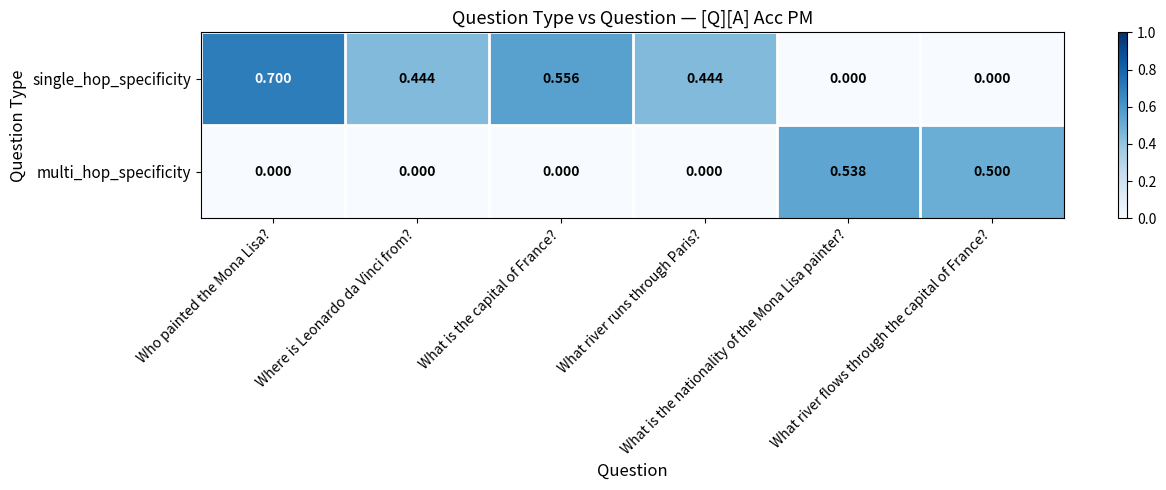

Which series has the largest total across all categories?

single_hop_specificity